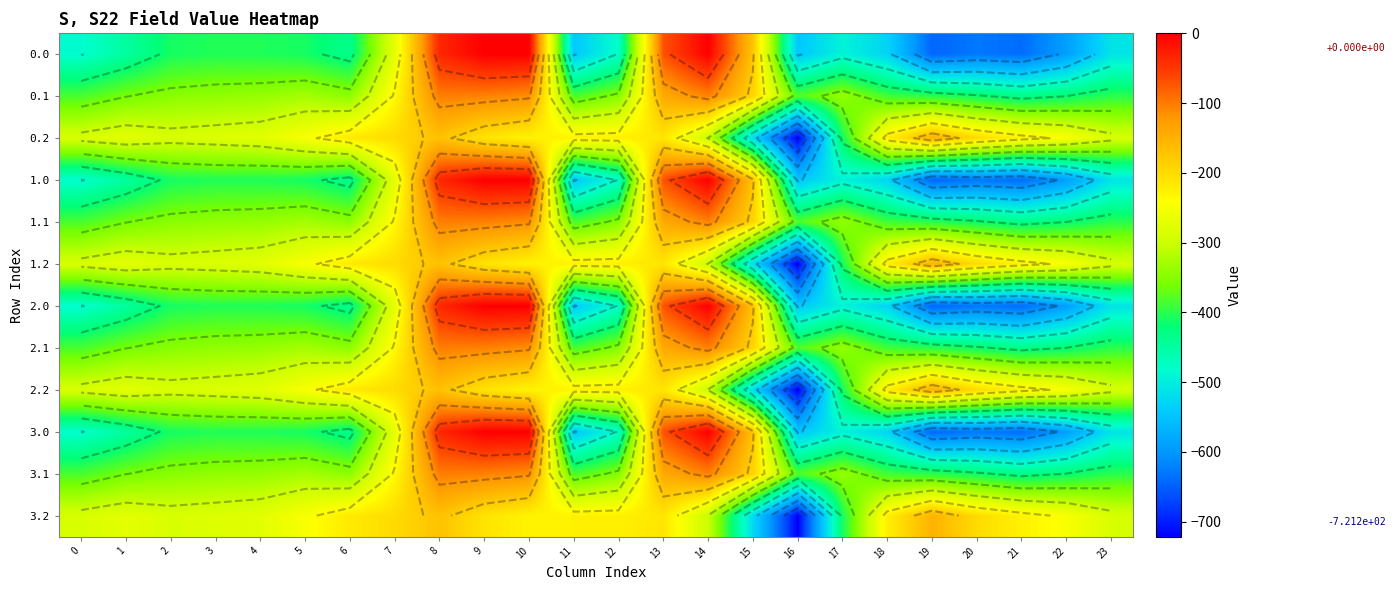

At 8, list the series in order from largest to smallest.

0.0, 1.0, 2.0, 3.0, 0.1, 1.1, 2.1, 3.1, 0.2, 1.2, 2.2, 3.2